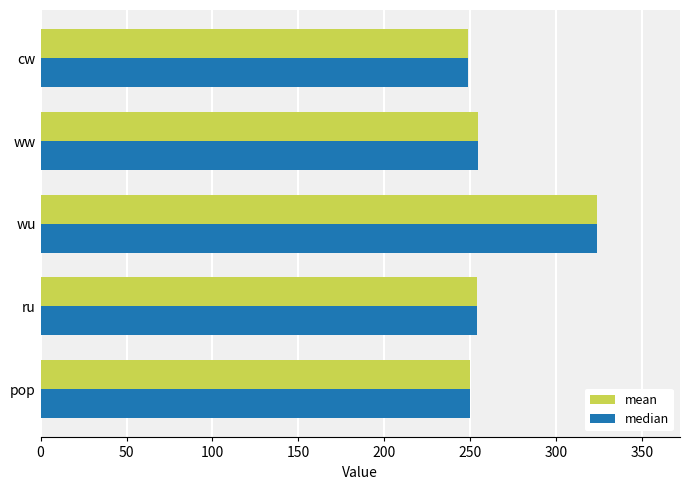

What is the difference between the maximum and minimum values in the mean series?

75.1